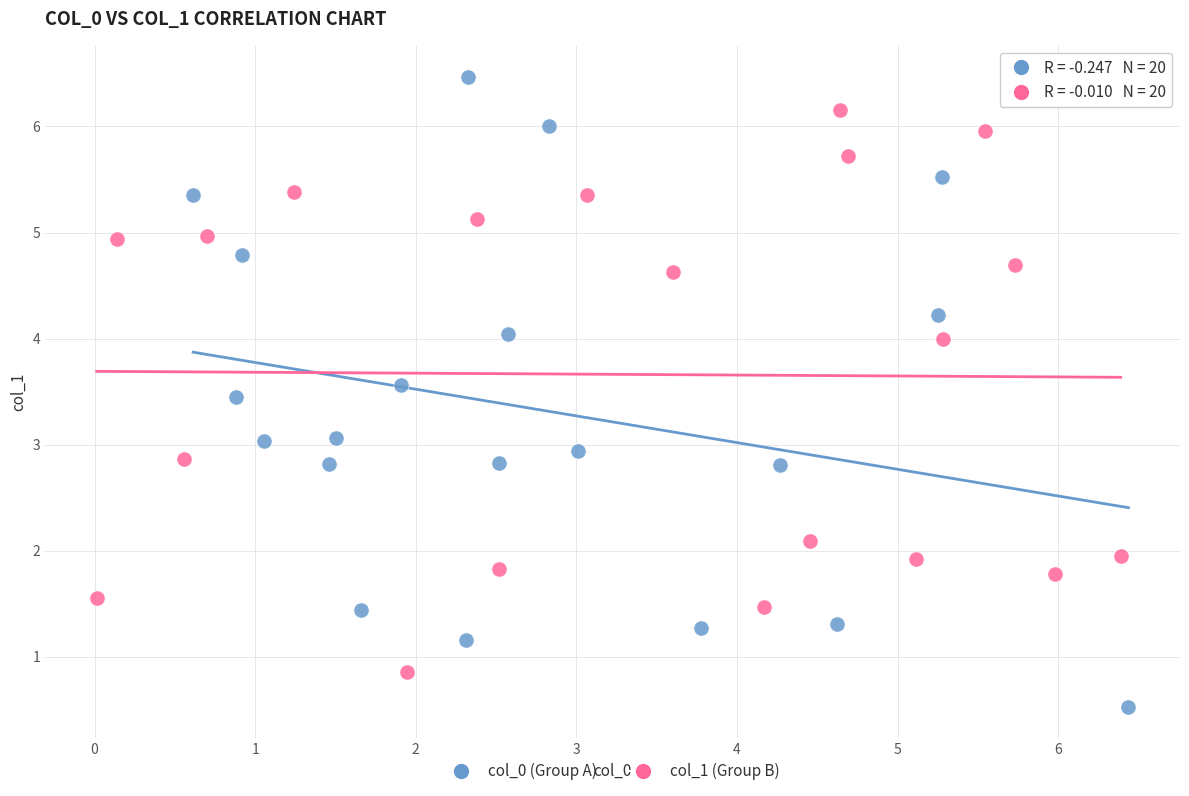

Which series reaches the minimum Y coordinate?

col_0 (Group A)